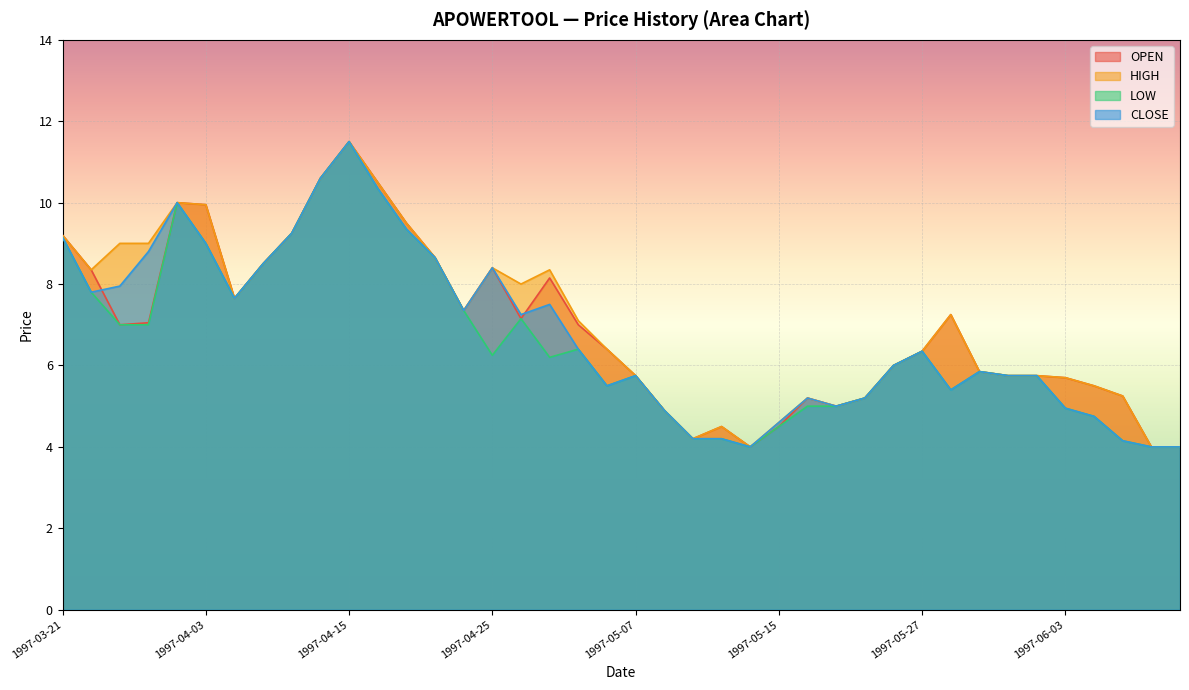

At how many categories does at least one series exceed 4?

37